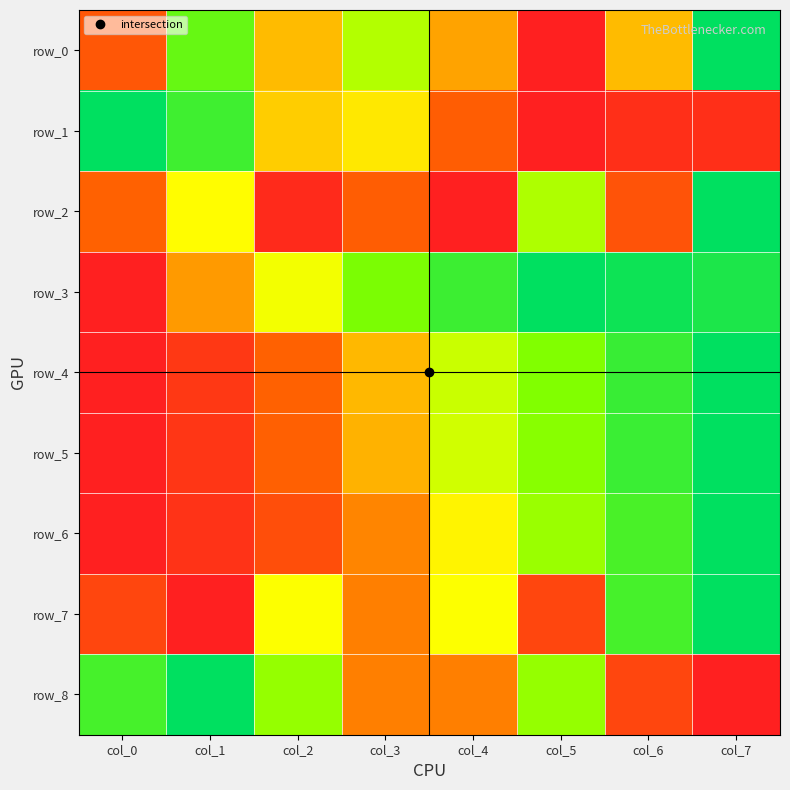

List the series in order of their peak value, highest first.

row_0, row_1, row_2, row_3, row_4, row_5, row_6, row_7, row_8